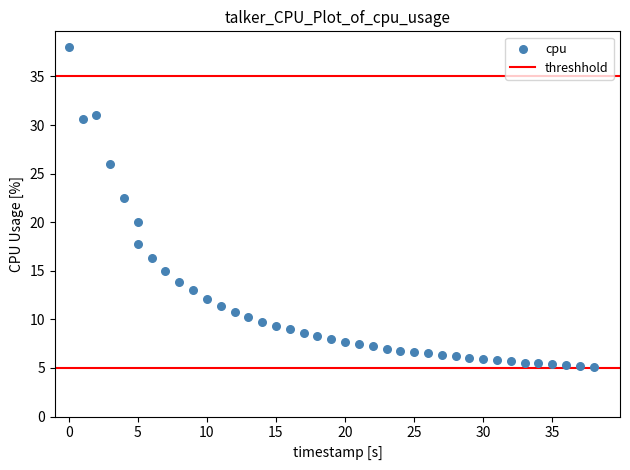

What is the range of Y values (max minus min)?

32.9